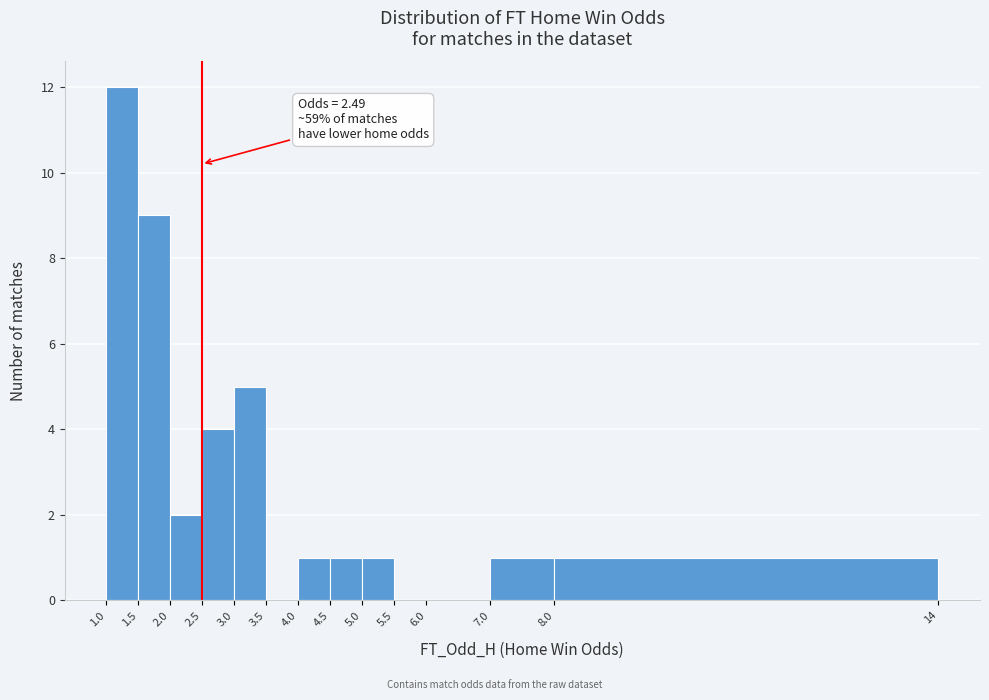

Which range on the x-axis has the tallest bar?

1.0 to 1.5